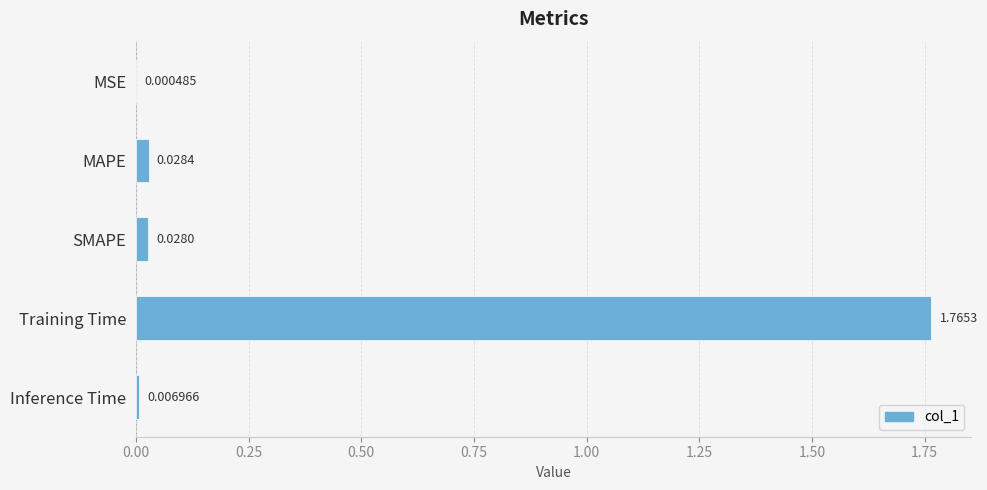

Does the chart contain stacked bars?

No